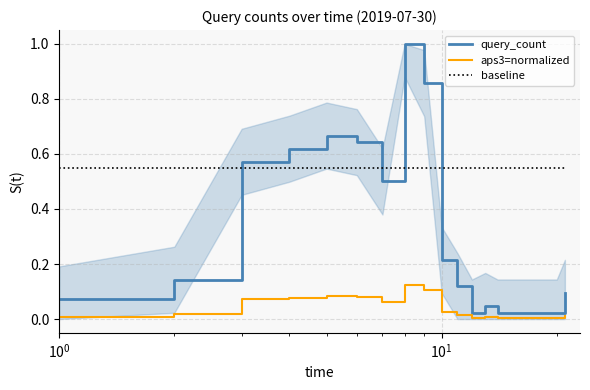

After their last crossing, which series has the higher values: baseline or query_count?

baseline